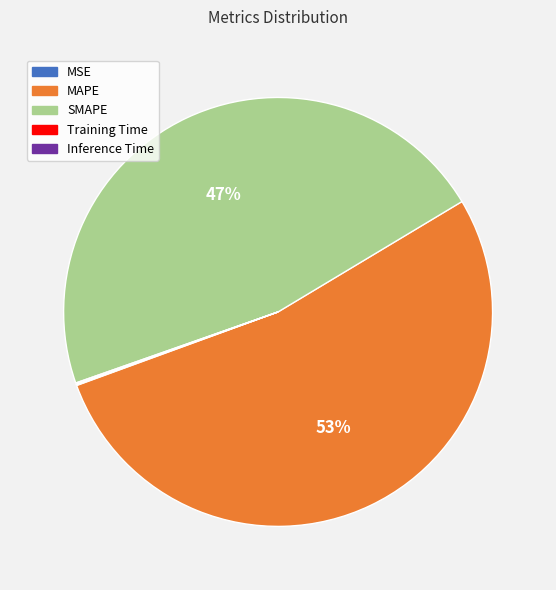

Which category has the biggest portion of the pie?

MAPE